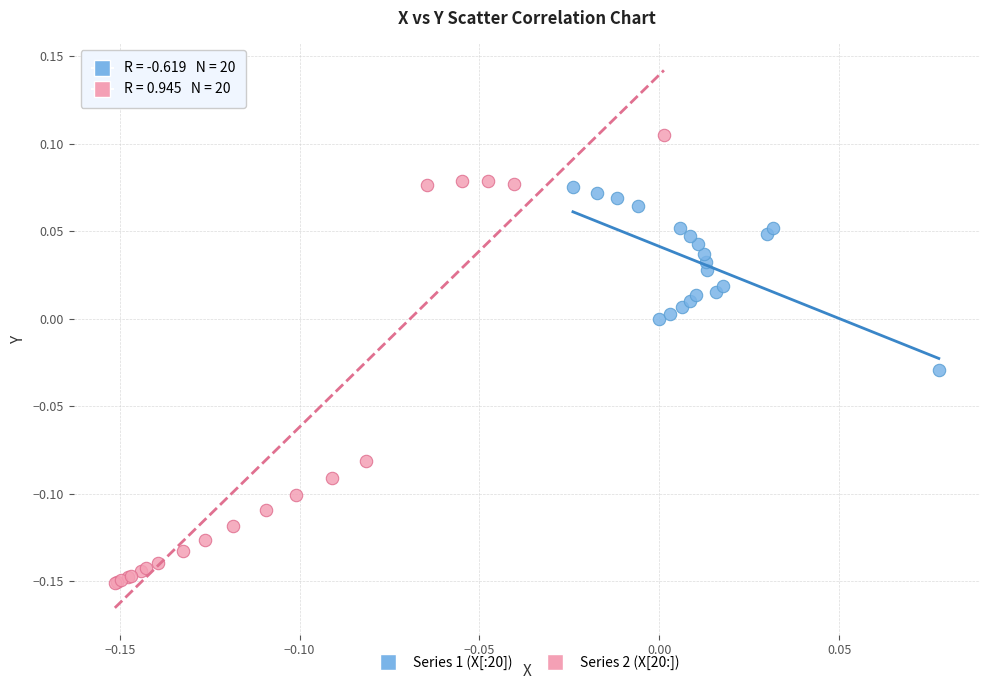

Which series contains the highest Y value?

Series 2 (X[20:])